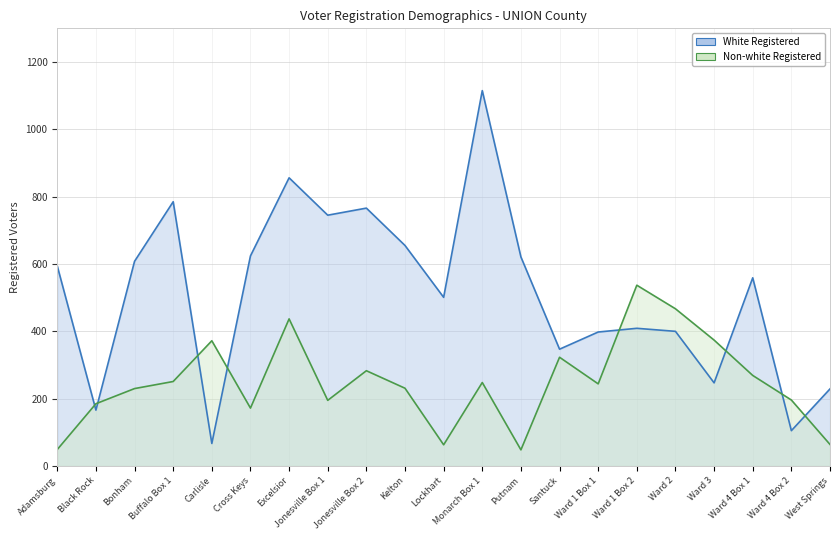

At which category is the sum across all series the highest?

Monarch Box 1